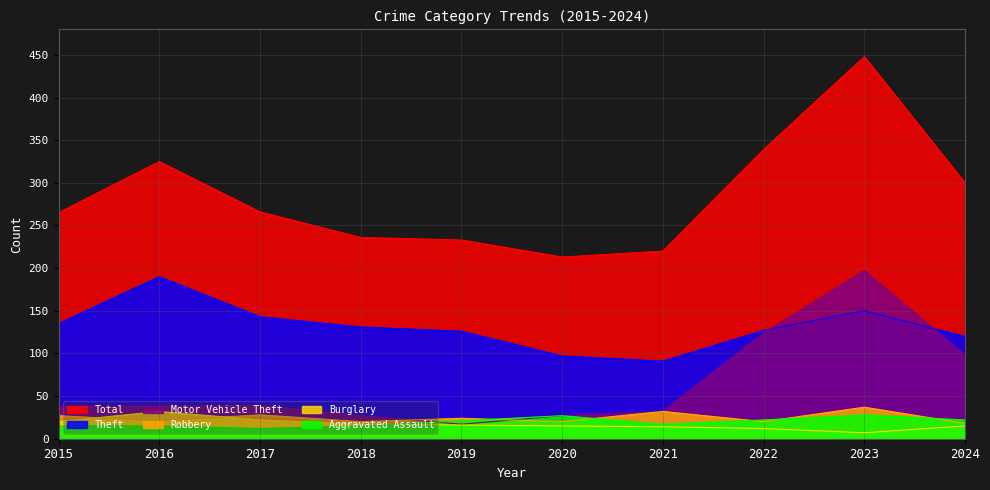

True or false: Burglary has more than 0 points higher than both neighbors.

True